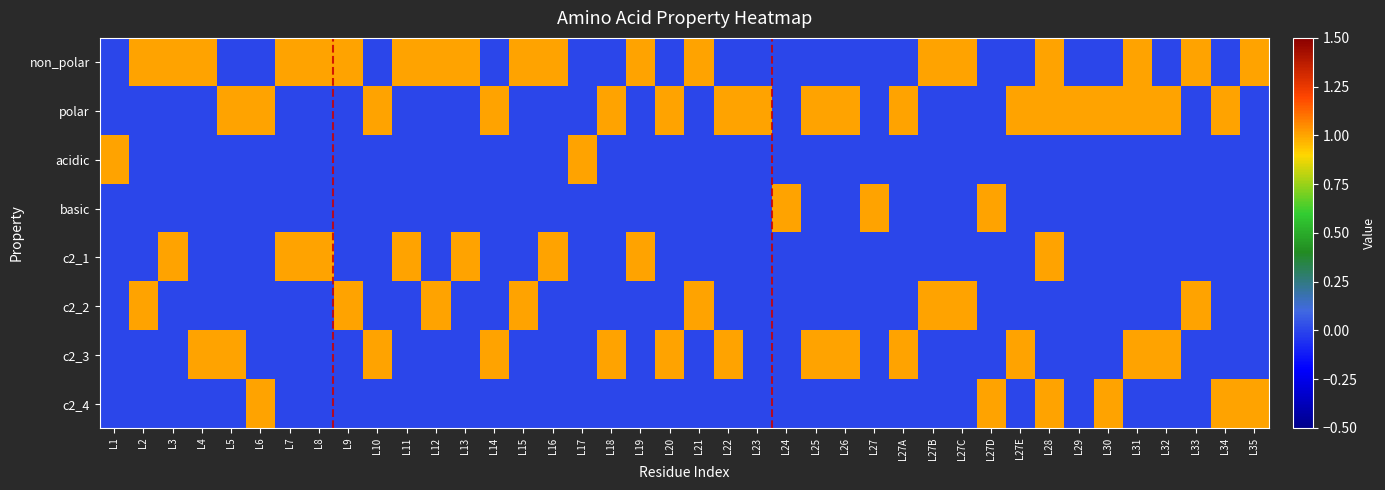

Reading left to right, list all the values displayed in this chart.

non_polar: L1=0	L2=1	L3=1	L4=1	L5=0	L6=0	L7=1	L8=1	L9=1	L10=0	L11=1	L12=1	L13=1	L14=0	L15=1	L16=1	L17=0	L18=0	L19=1	L20=0	L21=1	L22=0	L23=0	L24=0	L25=0	L26=0	L27=0	L27A=0	L27B=1	L27C=1	L27D=0	L27E=0	L28=1	L29=0	L30=0	L31=1	L32=0	L33=1	L34=0	L35=1
polar: L1=0	L2=0	L3=0	L4=0	L5=1	L6=1	L7=0	L8=0	L9=0	L10=1	L11=0	L12=0	L13=0	L14=1	L15=0	L16=0	L17=0	L18=1	L19=0	L20=1	L21=0	L22=1	L23=1	L24=0	L25=1	L26=1	L27=0	L27A=1	L27B=0	L27C=0	L27D=0	L27E=1	L28=1	L29=1	L30=1	L31=1	L32=1	L33=0	L34=1	L35=0
acidic: L1=1	L2=0	L3=0	L4=0	L5=0	L6=0	L7=0	L8=0	L9=0	L10=0	L11=0	L12=0	L13=0	L14=0	L15=0	L16=0	L17=1	L18=0	L19=0	L20=0	L21=0	L22=0	L23=0	L24=0	L25=0	L26=0	L27=0	L27A=0	L27B=0	L27C=0	L27D=0	L27E=0	L28=0	L29=0	L30=0	L31=0	L32=0	L33=0	L34=0	L35=0
basic: L1=0	L2=0	L3=0	L4=0	L5=0	L6=0	L7=0	L8=0	L9=0	L10=0	L11=0	L12=0	L13=0	L14=0	L15=0	L16=0	L17=0	L18=0	L19=0	L20=0	L21=0	L22=0	L23=0	L24=1	L25=0	L26=0	L27=1	L27A=0	L27B=0	L27C=0	L27D=1	L27E=0	L28=0	L29=0	L30=0	L31=0	L32=0	L33=0	L34=0	L35=0
c2_1: L1=0	L2=0	L3=1	L4=0	L5=0	L6=0	L7=1	L8=1	L9=0	L10=0	L11=1	L12=0	L13=1	L14=0	L15=0	L16=1	L17=0	L18=0	L19=1	L20=0	L21=0	L22=0	L23=0	L24=0	L25=0	L26=0	L27=0	L27A=0	L27B=0	L27C=0	L27D=0	L27E=0	L28=1	L29=0	L30=0	L31=0	L32=0	L33=0	L34=0	L35=0
c2_2: L1=0	L2=1	L3=0	L4=0	L5=0	L6=0	L7=0	L8=0	L9=1	L10=0	L11=0	L12=1	L13=0	L14=0	L15=1	L16=0	L17=0	L18=0	L19=0	L20=0	L21=1	L22=0	L23=0	L24=0	L25=0	L26=0	L27=0	L27A=0	L27B=1	L27C=1	L27D=0	L27E=0	L28=0	L29=0	L30=0	L31=0	L32=0	L33=1	L34=0	L35=0
c2_3: L1=0	L2=0	L3=0	L4=1	L5=1	L6=0	L7=0	L8=0	L9=0	L10=1	L11=0	L12=0	L13=0	L14=1	L15=0	L16=0	L17=0	L18=1	L19=0	L20=1	L21=0	L22=1	L23=0	L24=0	L25=1	L26=1	L27=0	L27A=1	L27B=0	L27C=0	L27D=0	L27E=1	L28=0	L29=0	L30=0	L31=1	L32=1	L33=0	L34=0	L35=0
c2_4: L1=0	L2=0	L3=0	L4=0	L5=0	L6=1	L7=0	L8=0	L9=0	L10=0	L11=0	L12=0	L13=0	L14=0	L15=0	L16=0	L17=0	L18=0	L19=0	L20=0	L21=0	L22=0	L23=0	L24=0	L25=0	L26=0	L27=0	L27A=0	L27B=0	L27C=0	L27D=1	L27E=0	L28=1	L29=0	L30=1	L31=0	L32=0	L33=0	L34=1	L35=1